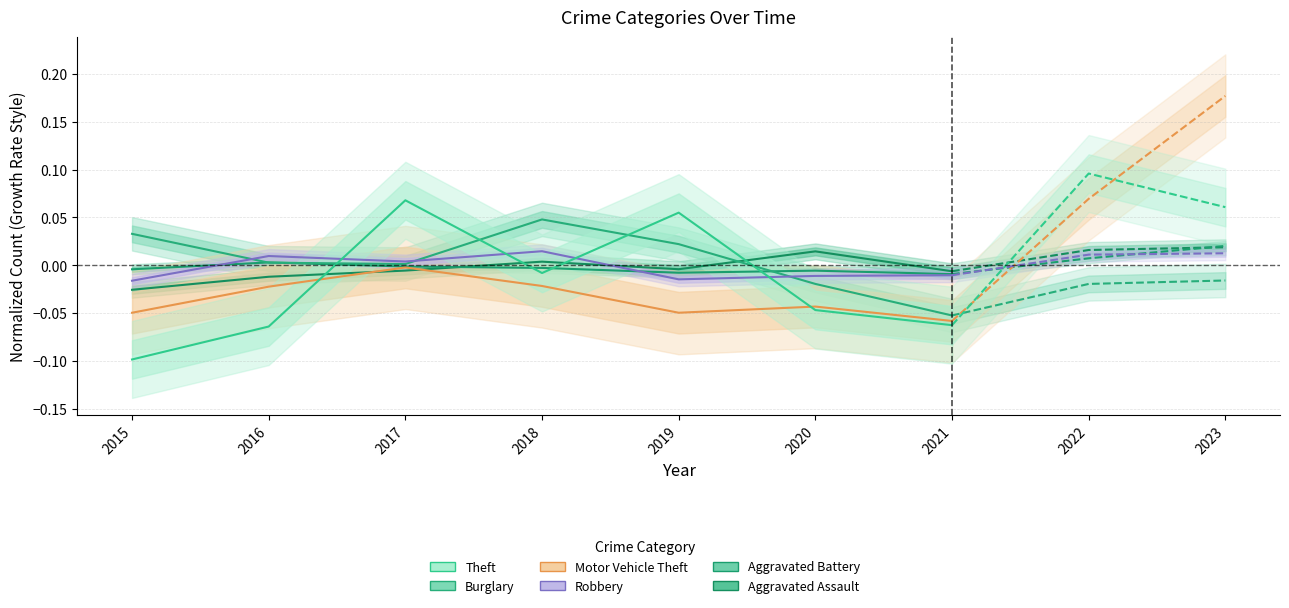

At which category does Aggravated Assault reach its first local valley?

2019